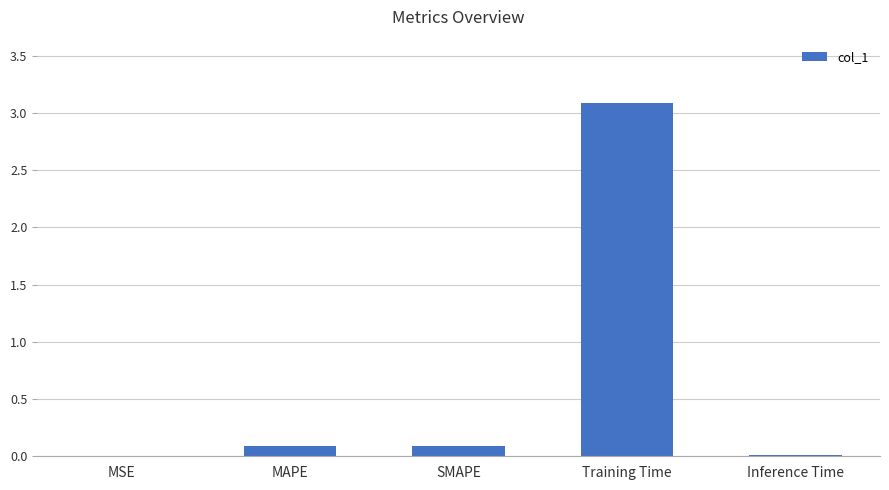

Which has a higher value, MAPE or Inference Time?

MAPE